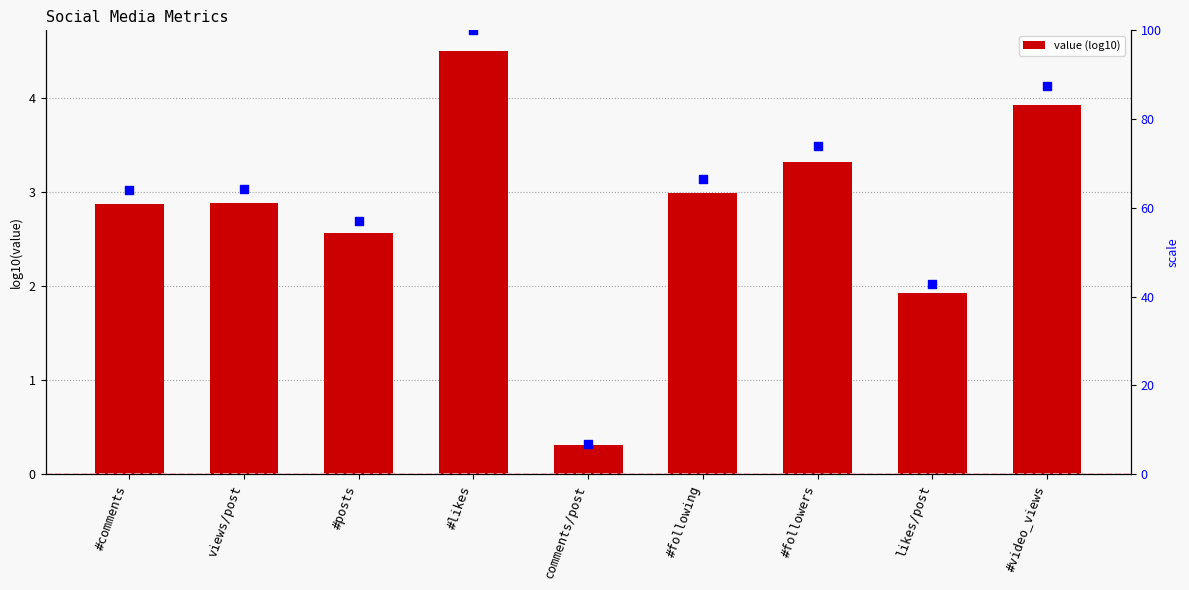

What is the change in value from comments/post to #video_views?

+3.6